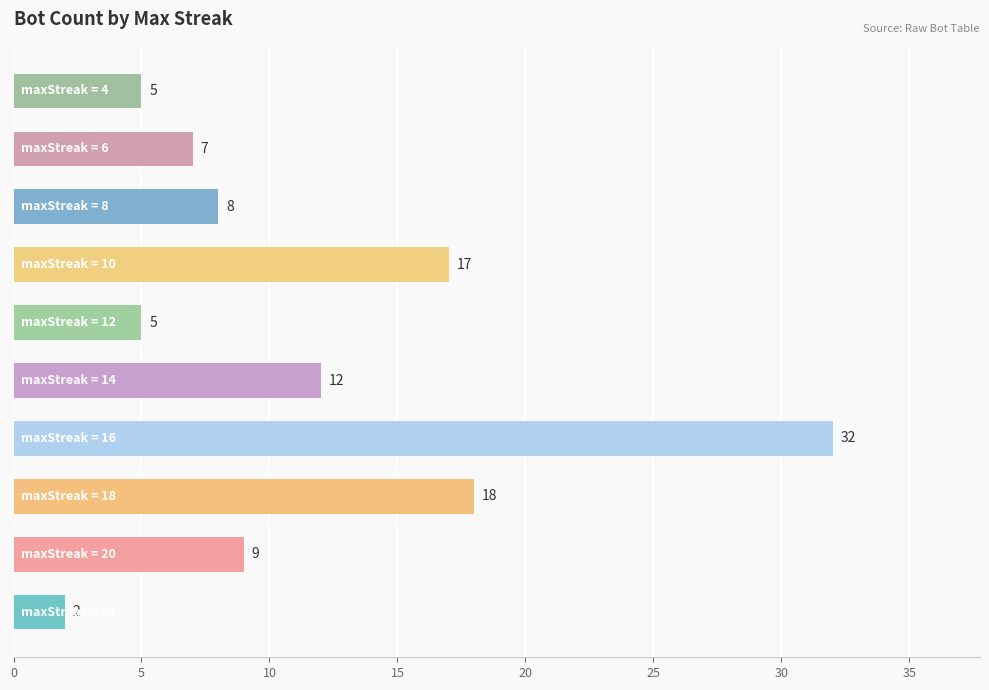

What is the greatest value displayed?

32